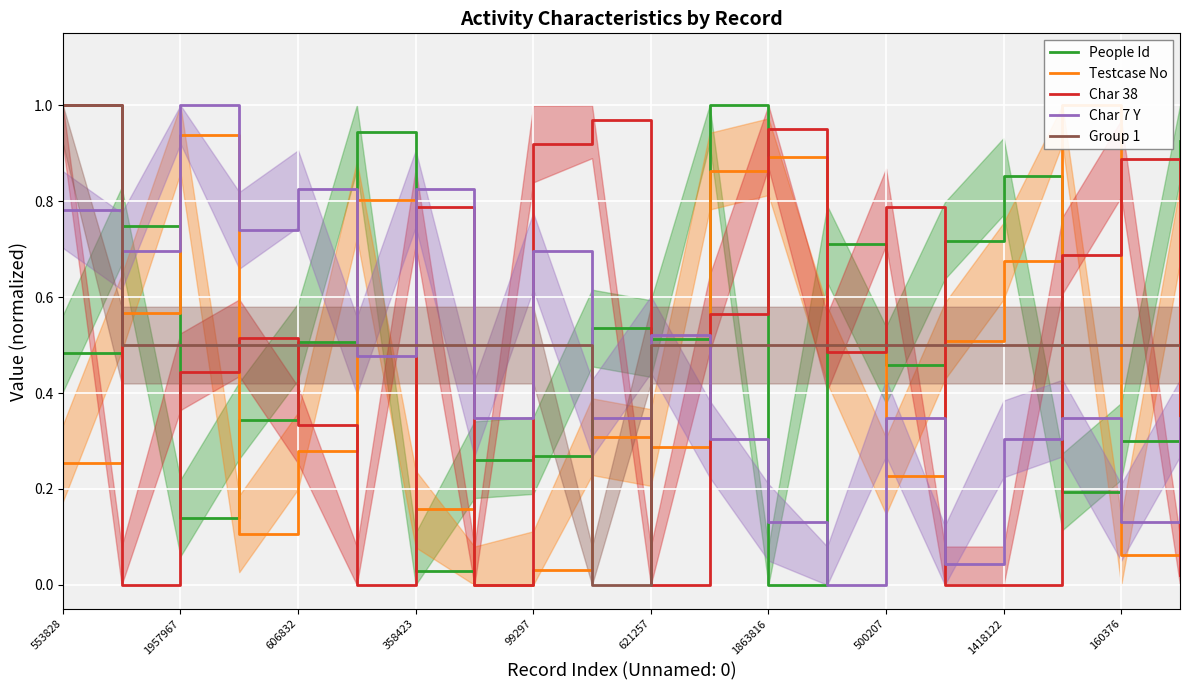

What is the total value across all series at 15?

1.8